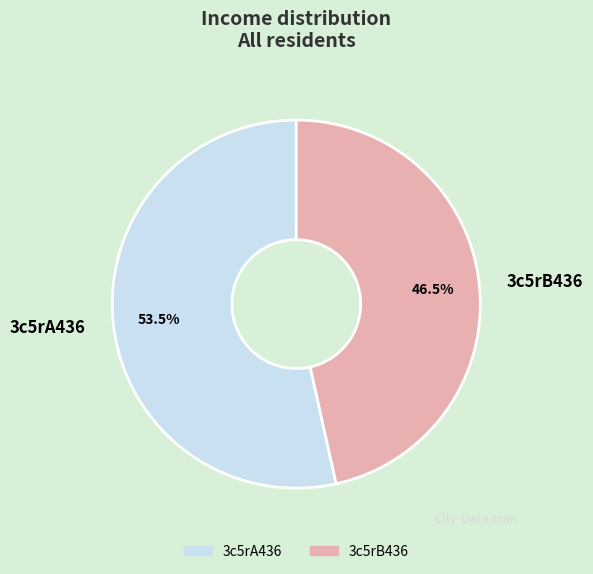

Rank the categories by value from lowest to highest.

3c5rB436, 3c5rA436